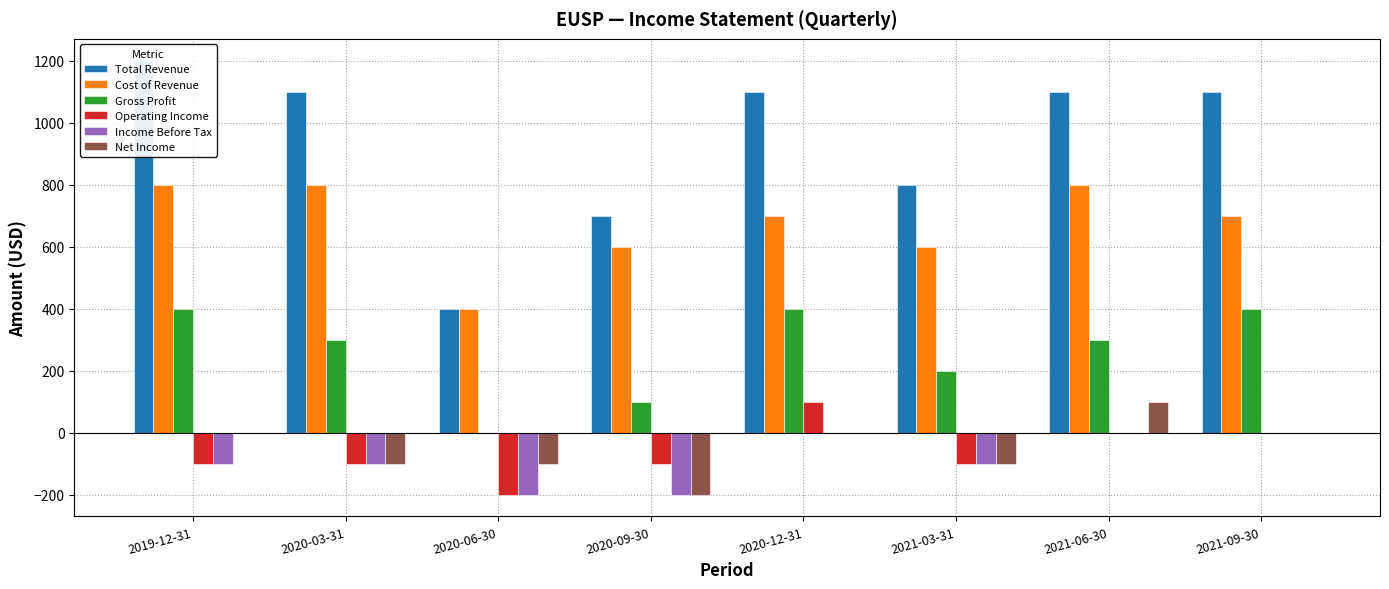

Count the number of categories in the chart.

8